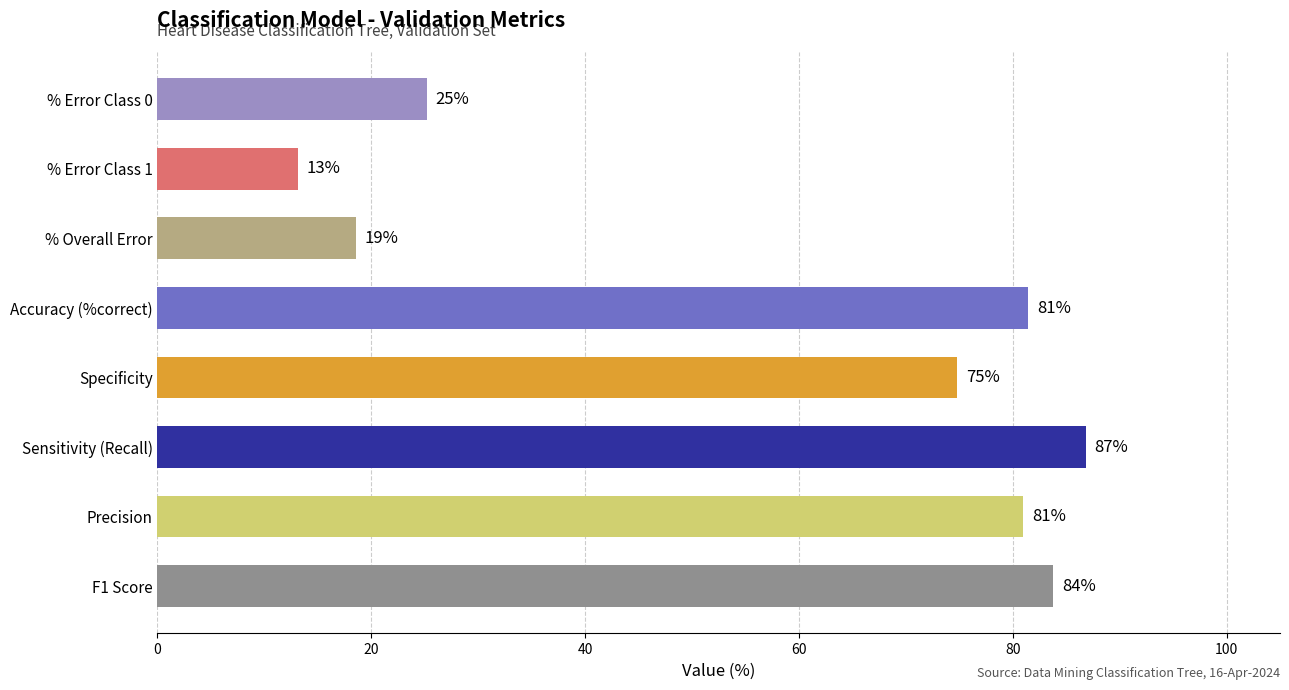

What value does the data have at Accuracy (%correct)?

81.5